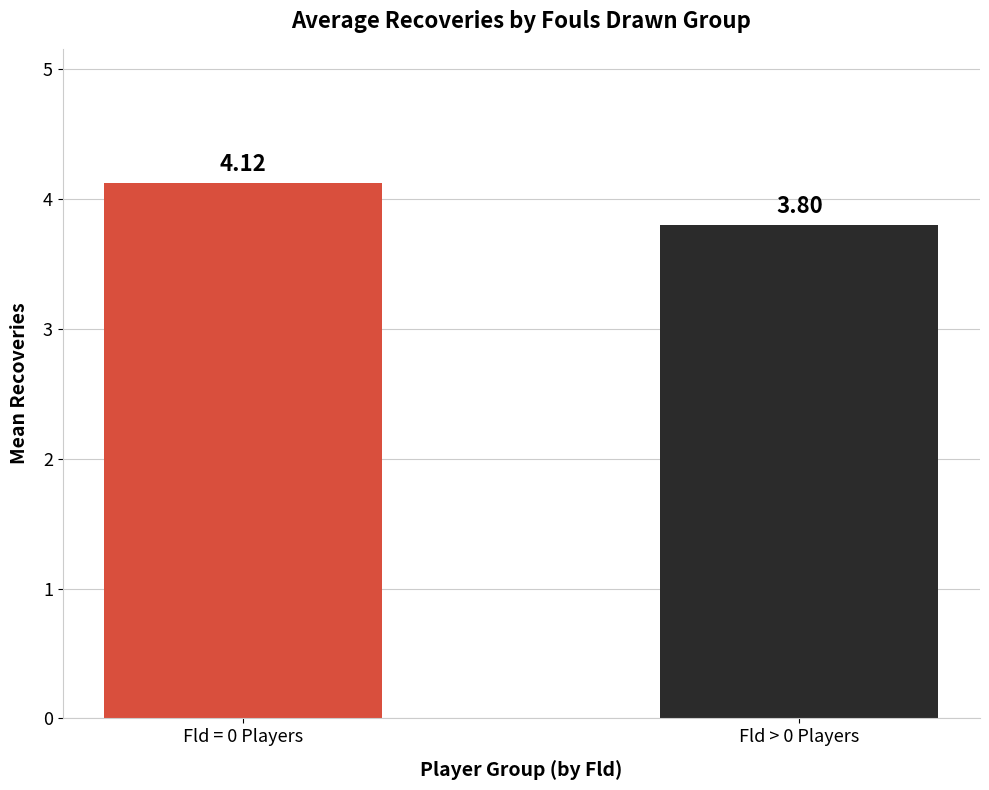

Which category has the highest value across all series?

Fld = 0 Players